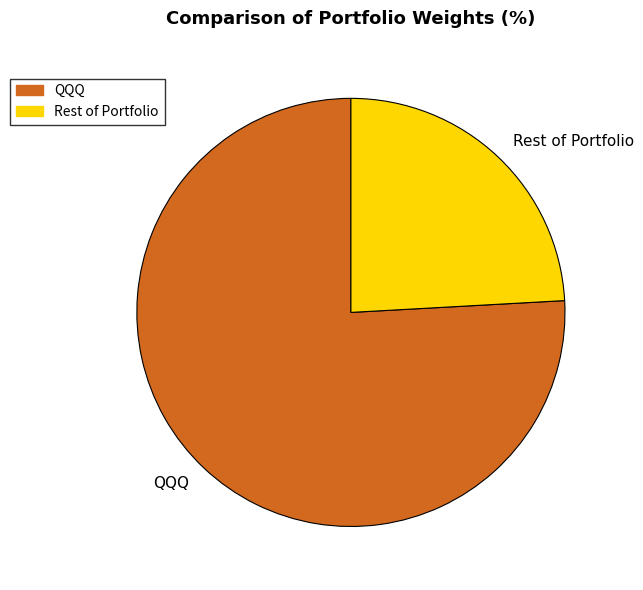

Do QQQ and Rest of Portfolio together represent more than half of the pie?

Yes